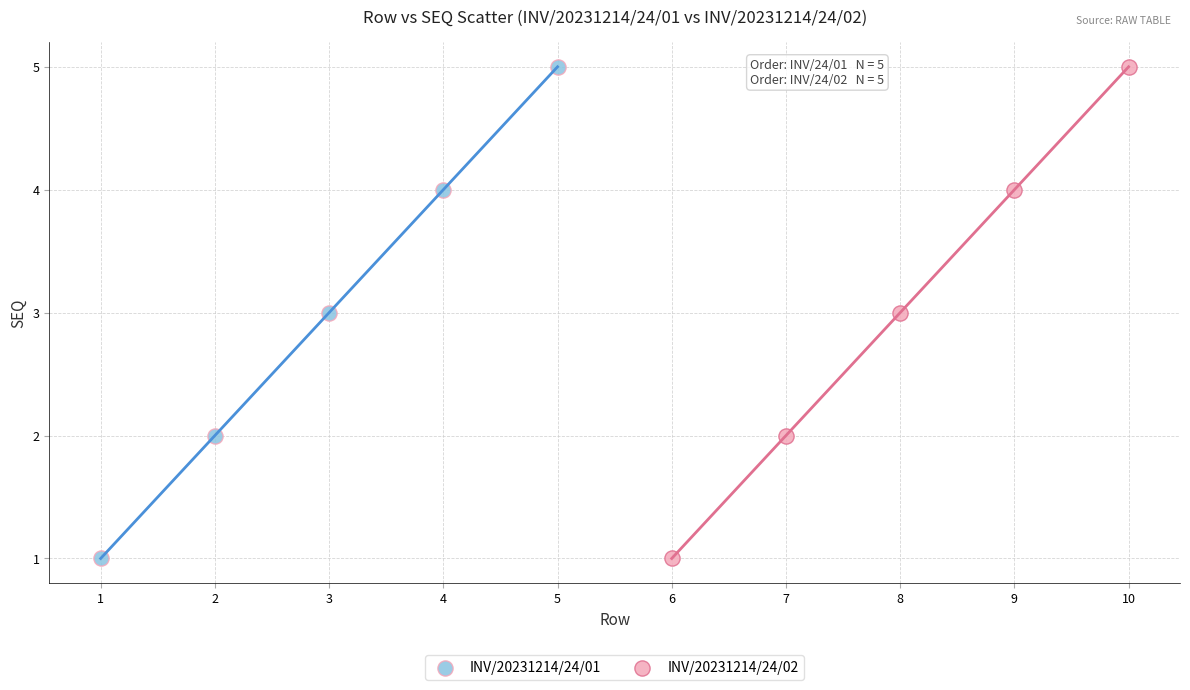

What are all the series names shown in the legend?

INV/20231214/24/01, INV/20231214/24/02